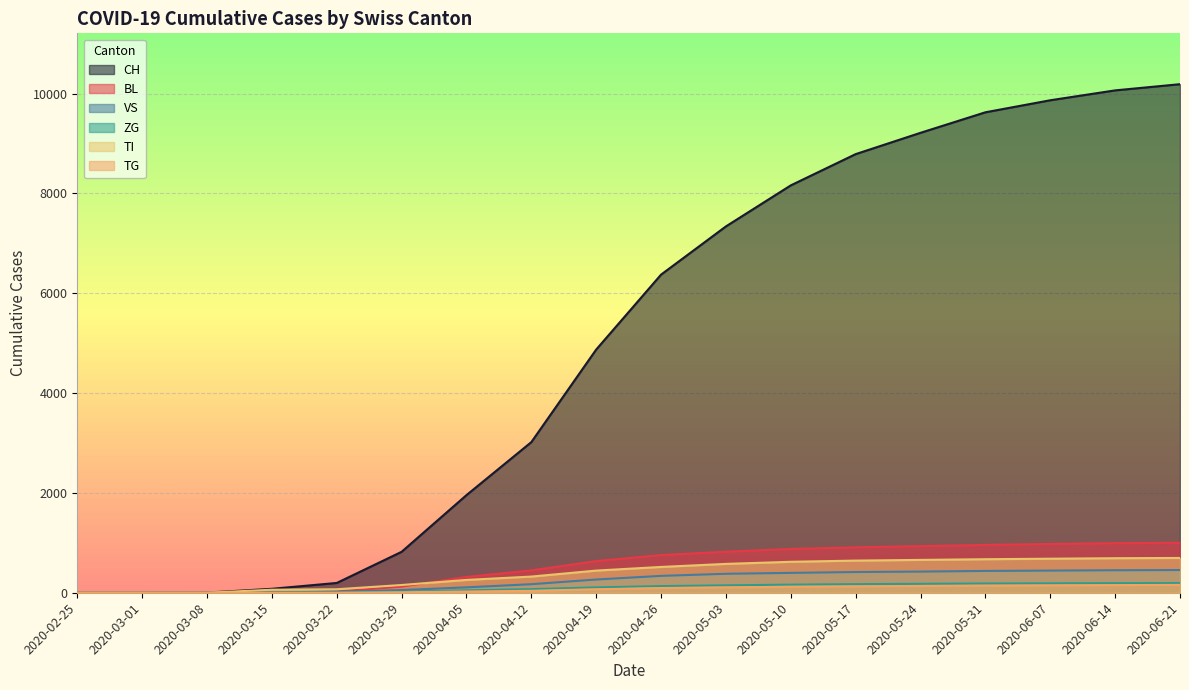

Does the chart display data point markers on the line(s)?

No